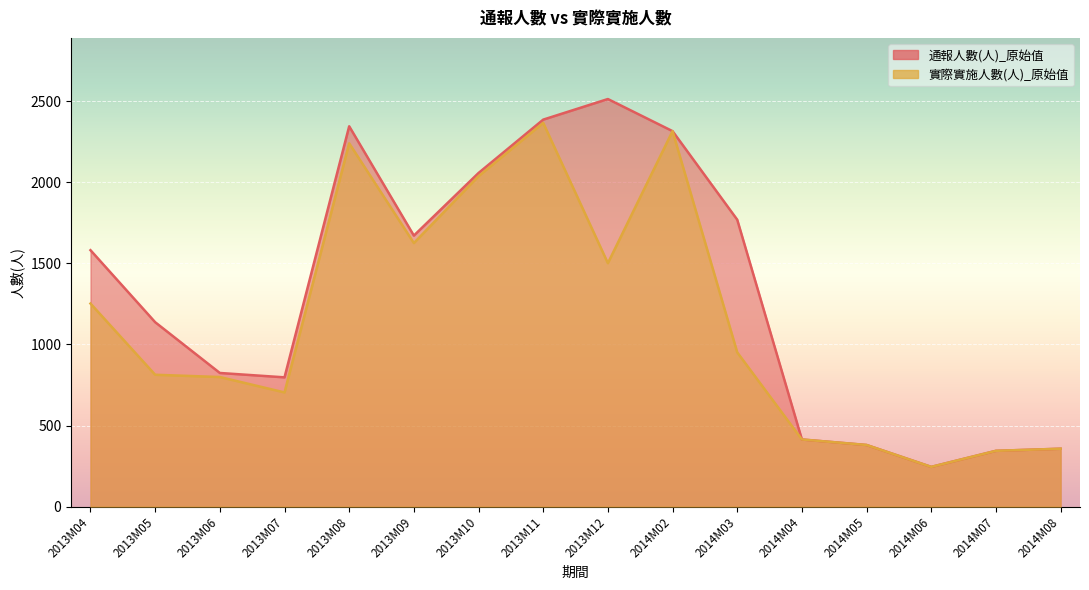

At which label does 通報人數(人)_原始值 first exceed 1581?

2013M08